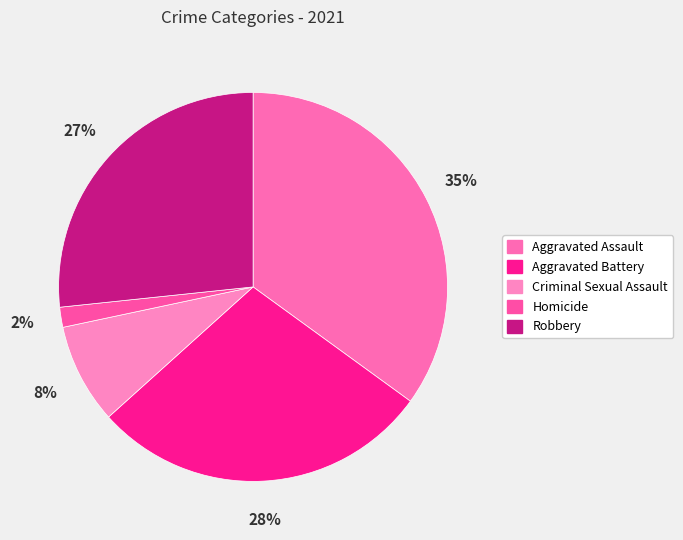

What percentage is NOT represented by Criminal Sexual Assault?

91.7%